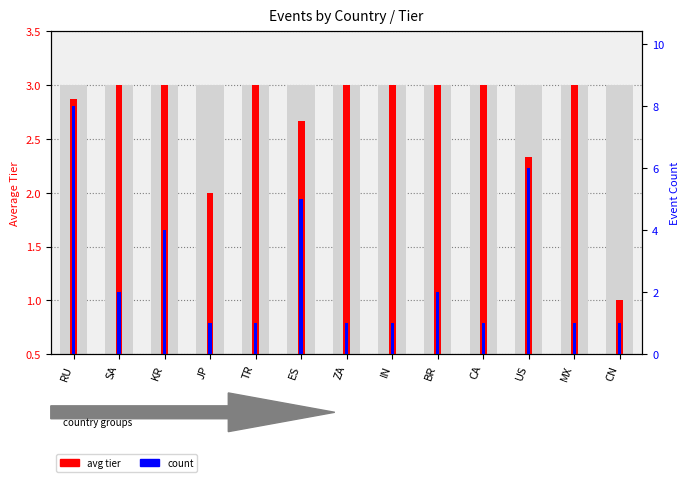

Which has a higher value, TR or BR?

TR